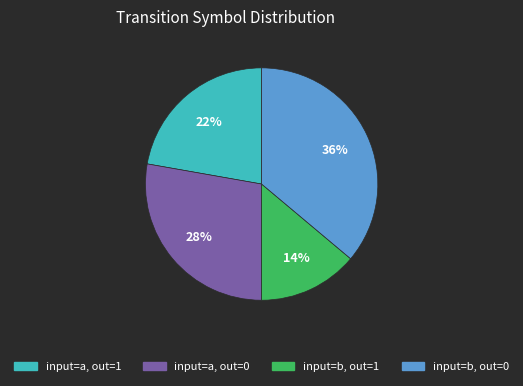

Does any single category account for the majority?

No